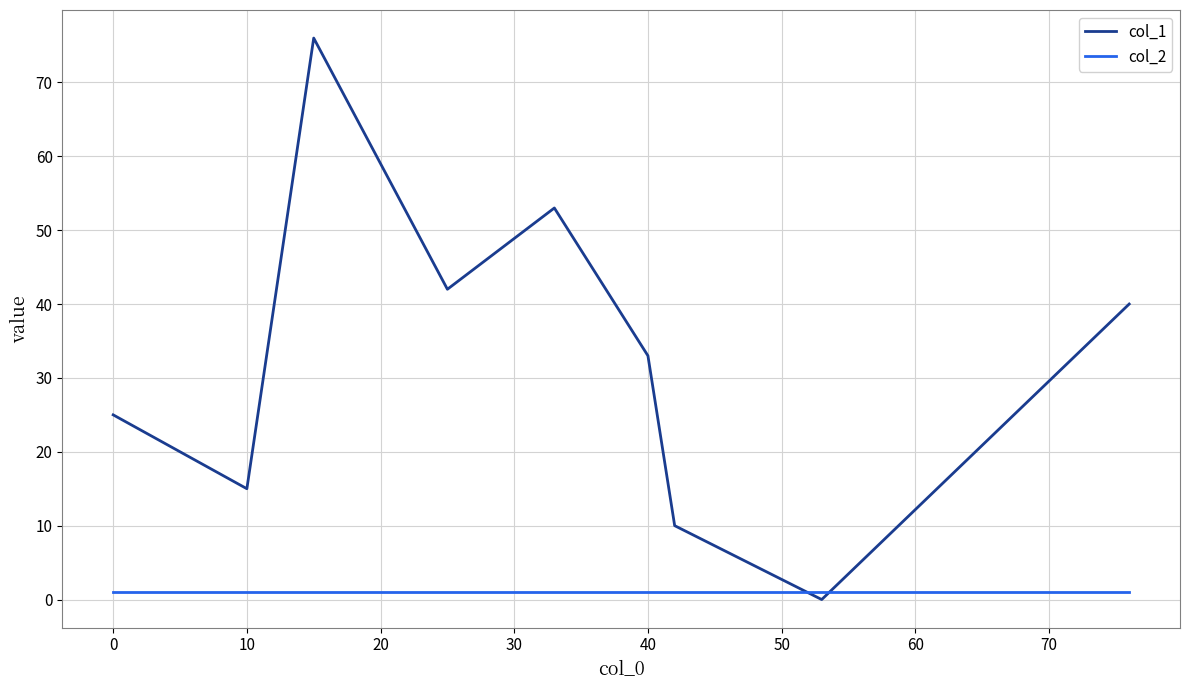

Which series has the largest range (max minus min)?

col_1